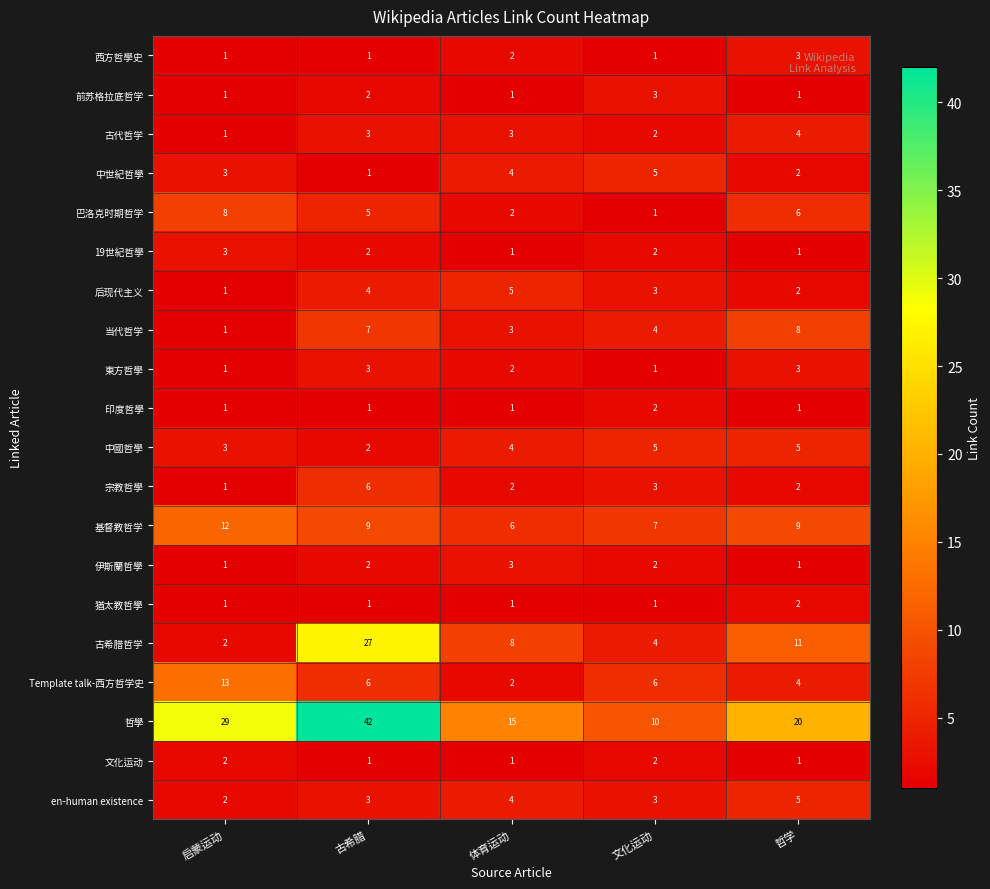

What is the average value of the 古希腊哲学 series?

10